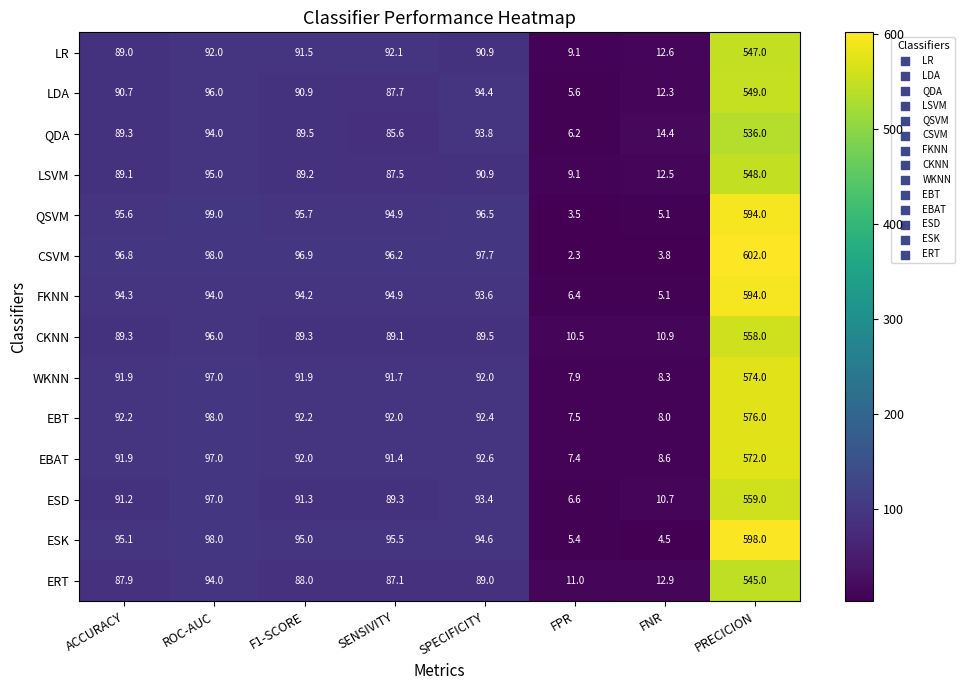

What is the difference between the highest and lowest values at PRECICION?

66.0